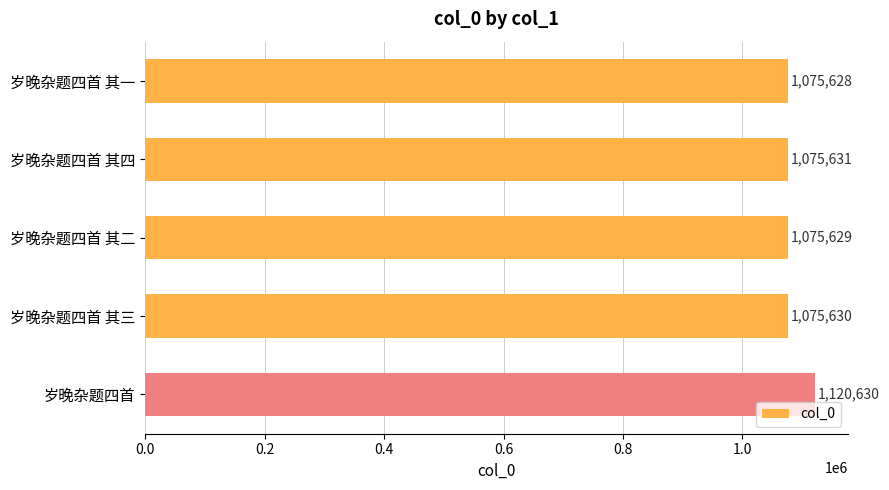

The chart shows a value of 1753898 at 岁晚杂题四首 其四. True or false?

False